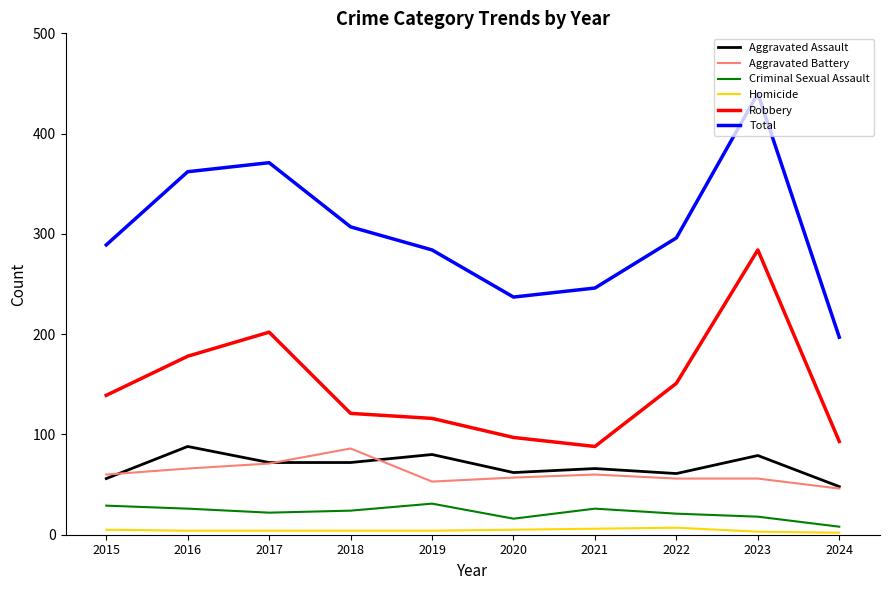

Is this an area chart (filled region under the line)?

No